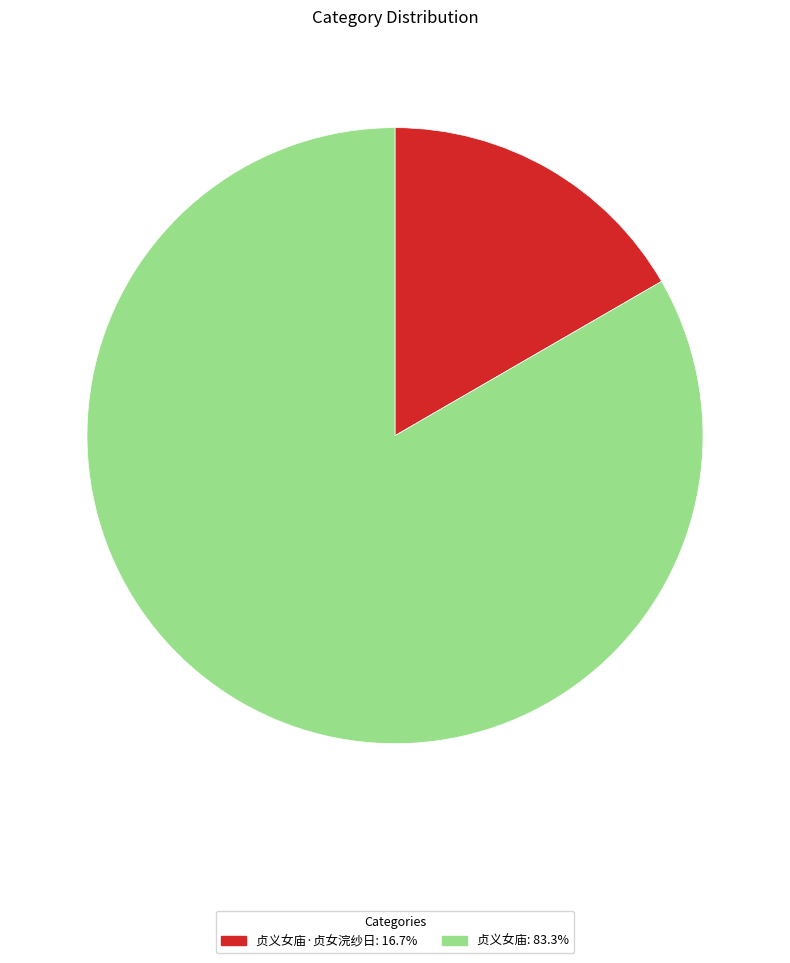

Is there a majority slice in this chart?

Yes